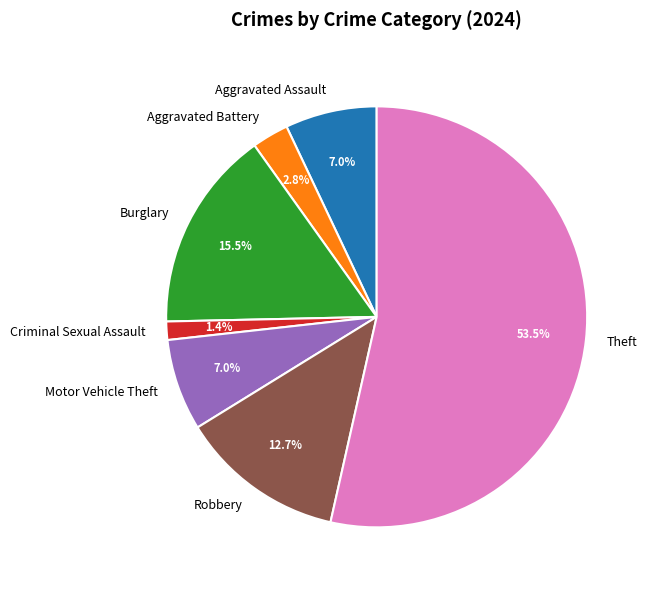

Is the sum of Theft and Burglary greater than half?

Yes